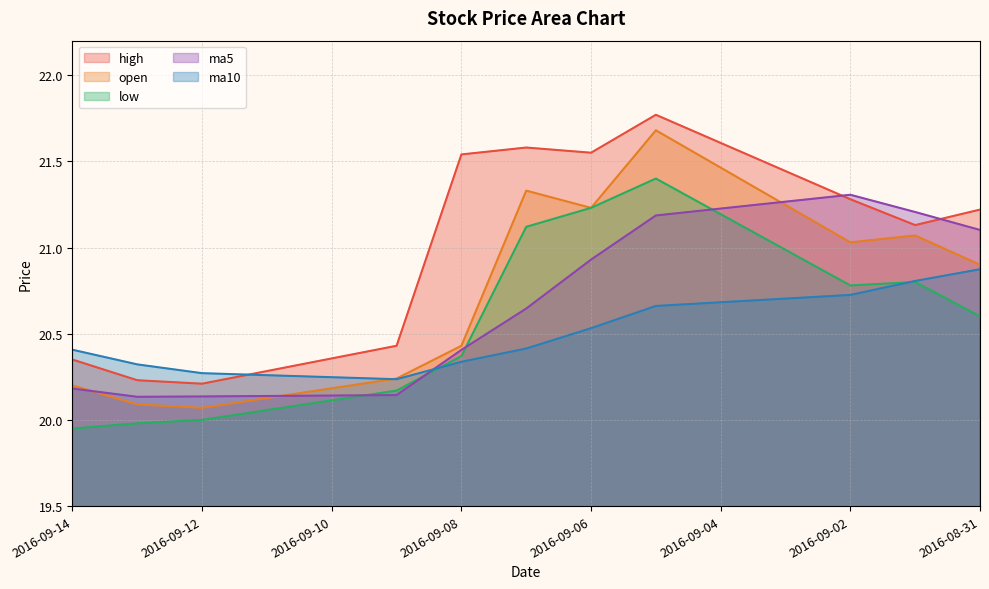

Rank the series by their maximum value, from lowest to highest.

ma10, ma5, low, open, high